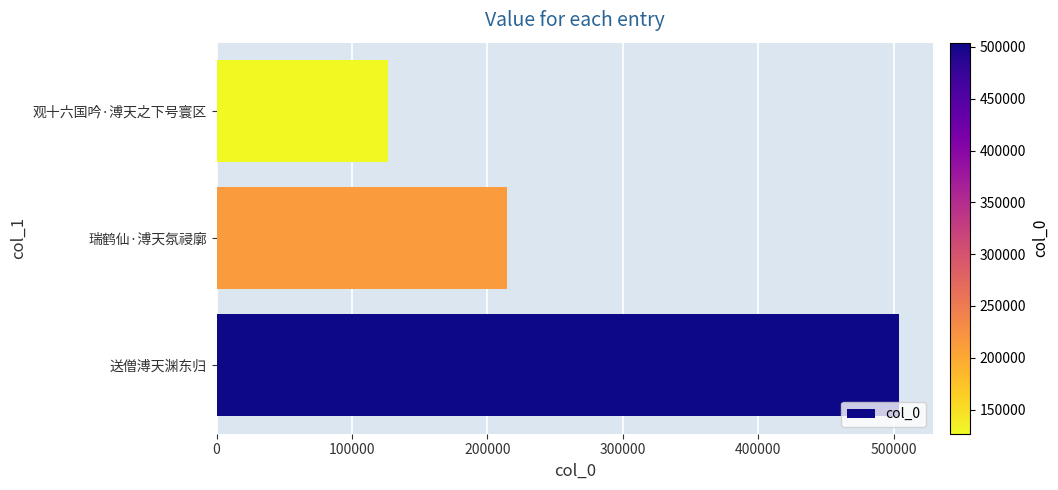

What is the sum of all values?

845435